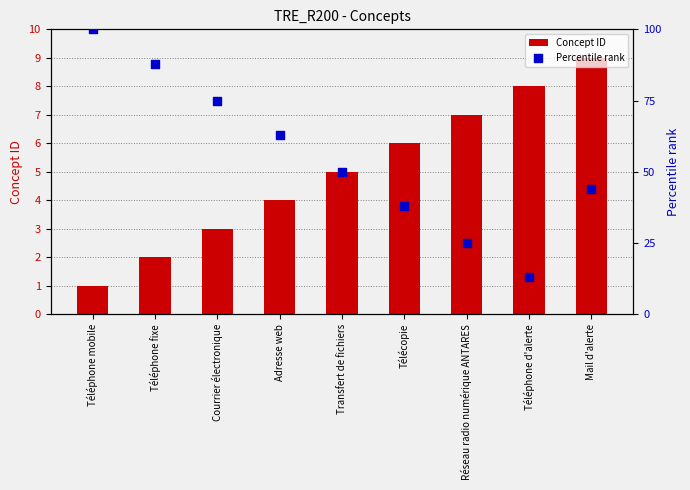

Which series has the widest spread of Y values?

Percentile rank